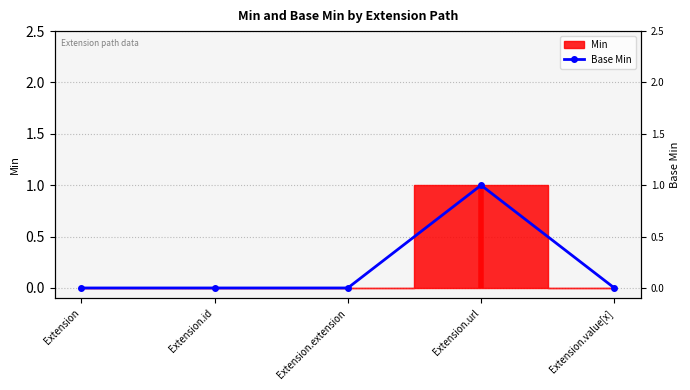

Reading left to right, transcribe all the data shown in this chart.

Extension=0	Extension.id=0	Extension.extension=0	Extension.url=1	Extension.value[x]=0